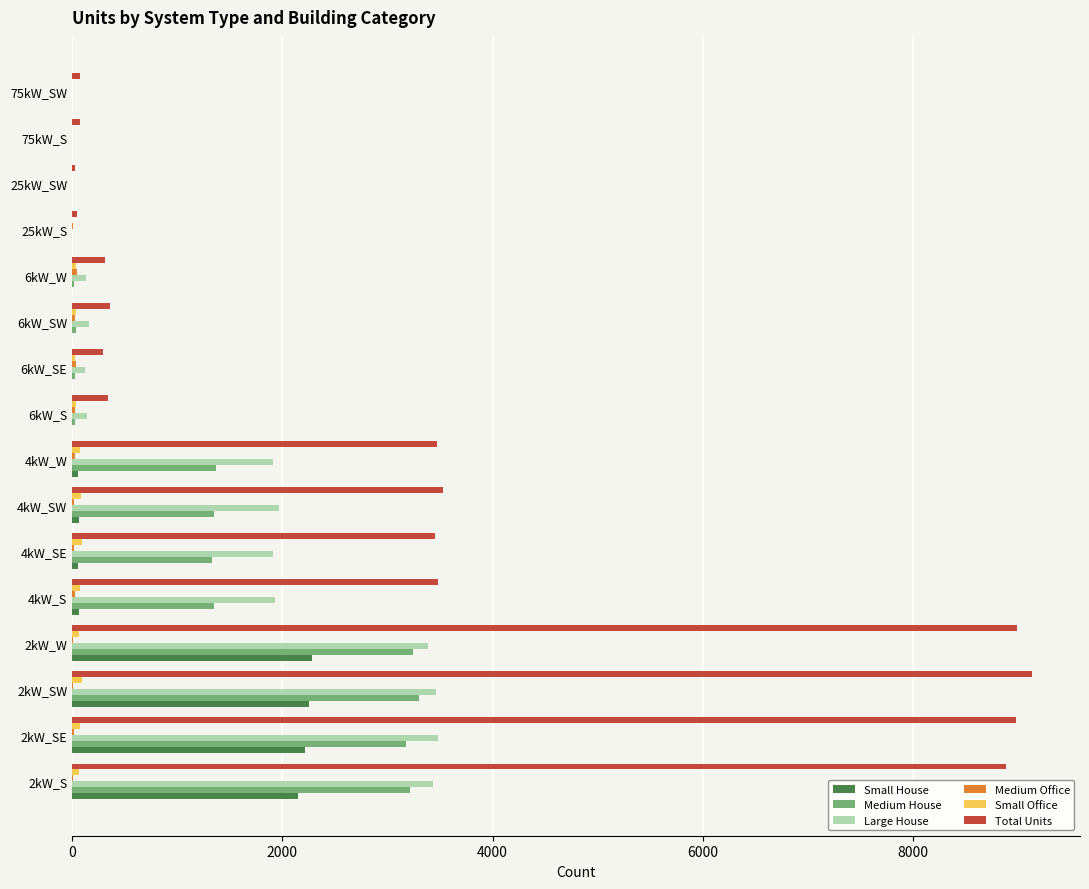

Is the value of Small Office at 6kW_SW greater than the value of Large House at 2kW_W?

No